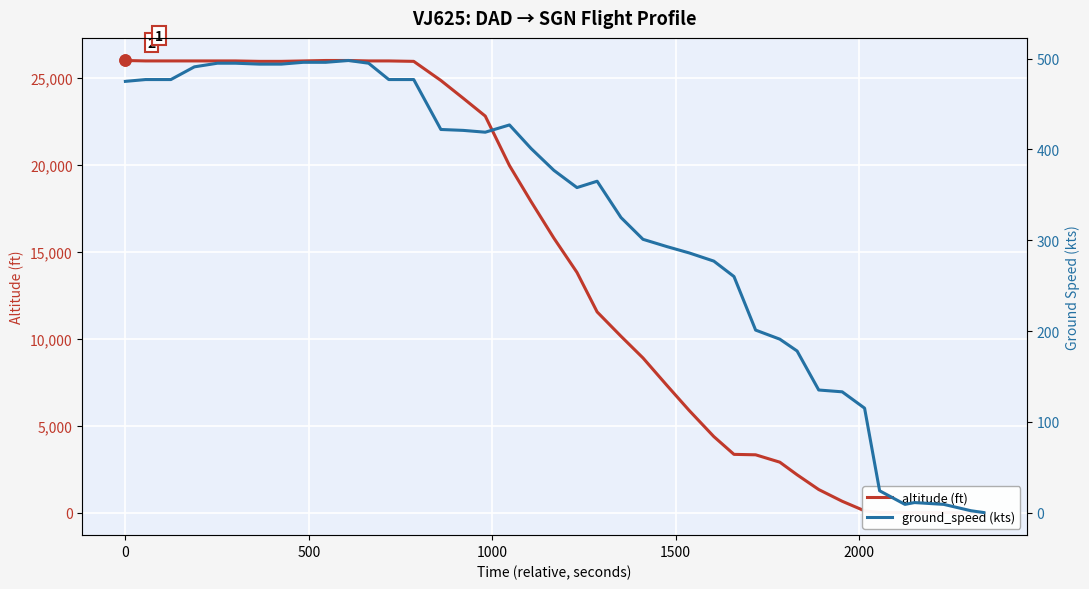

Reading right to left, extract all data points from this chart.

altitude (ft): 0	0	0	0	0	0	100	650	1325	2175	2900	3325	3350	4375	5875	7325	8900	10150	11550	13825	15800	17900	19975	22825	23850	24875	25975	26000	26000	26025	26025	26000	25975	25975	26000	26000	26000	26000	26000	26025
ground_speed (kts): 0	2	9	11	9	24	115	133	135	178	191	201	260	277	286	293	301	325	365	358	377	401	427	419	421	422	477	477	495	498	496	496	494	494	495	495	491	477	477	475